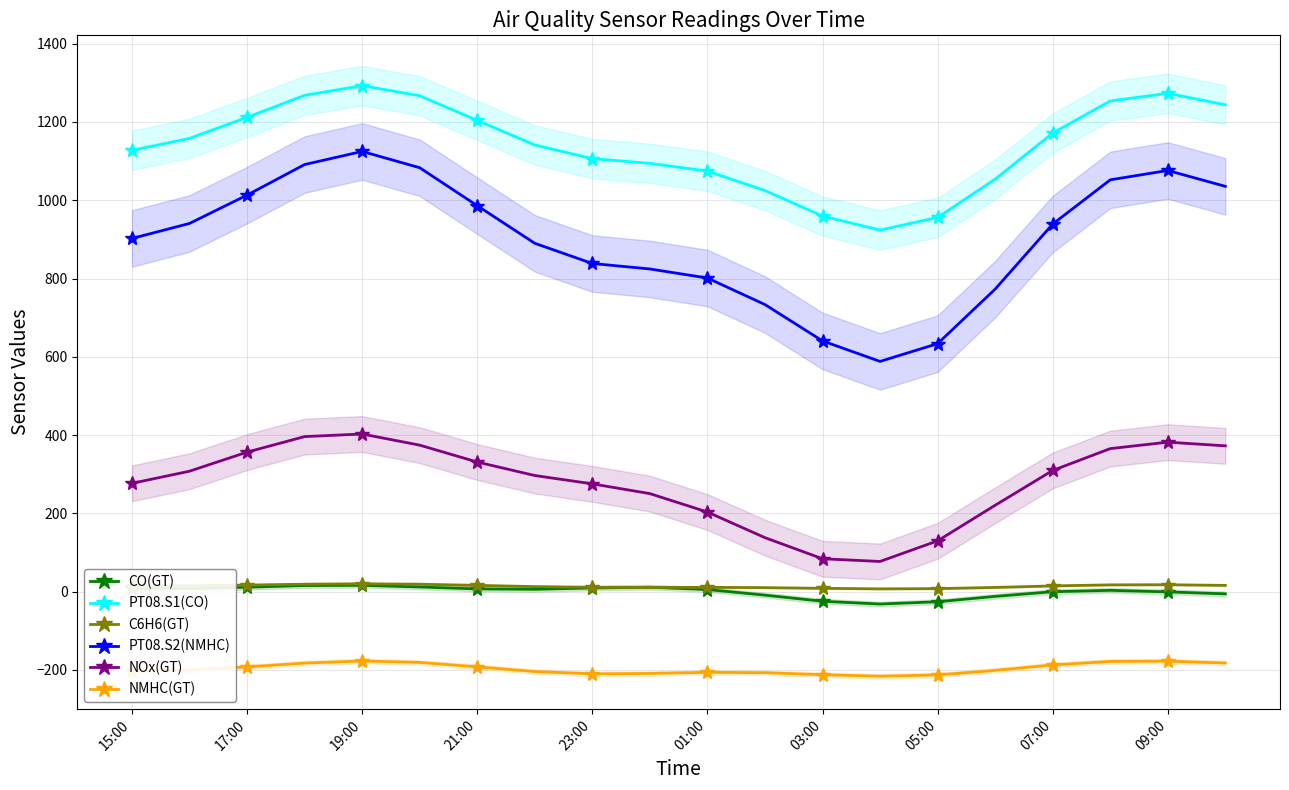

True or false: PT08.S1(CO) has more than 0 points higher than both neighbors.

True